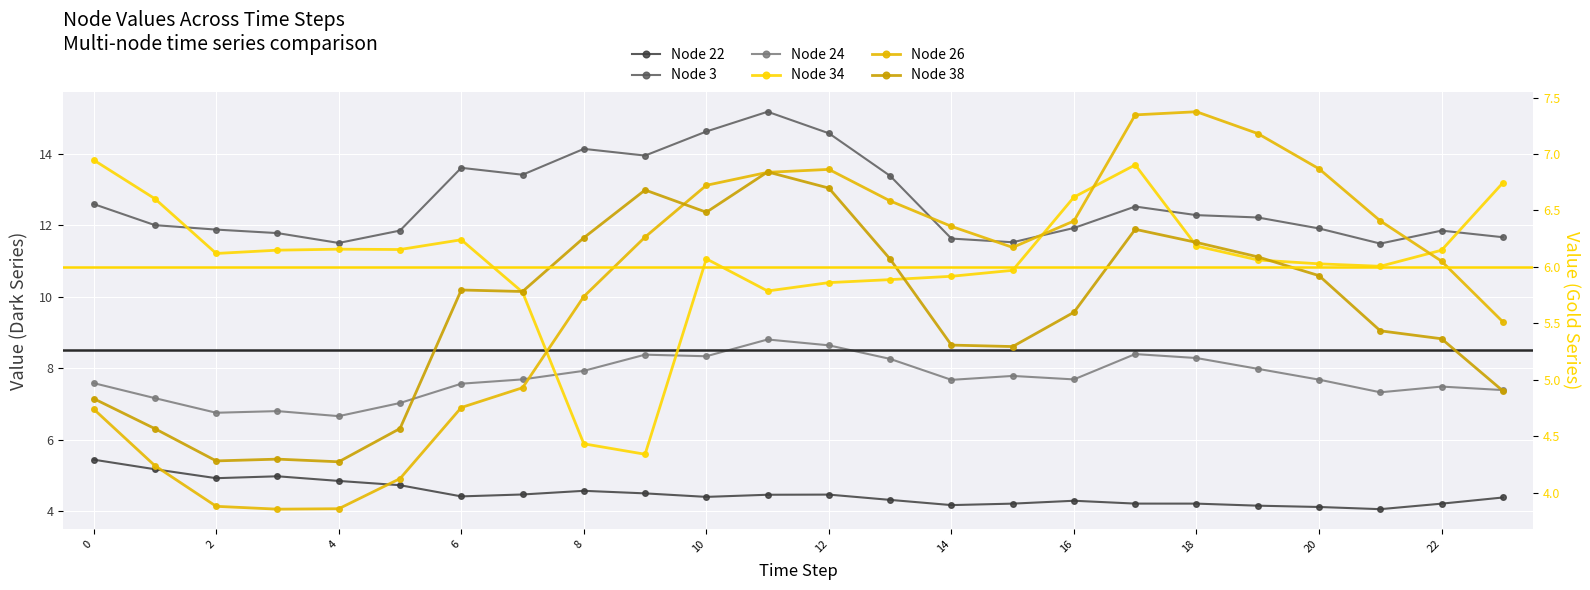

How many data points in Node 3 are less than 12?

12